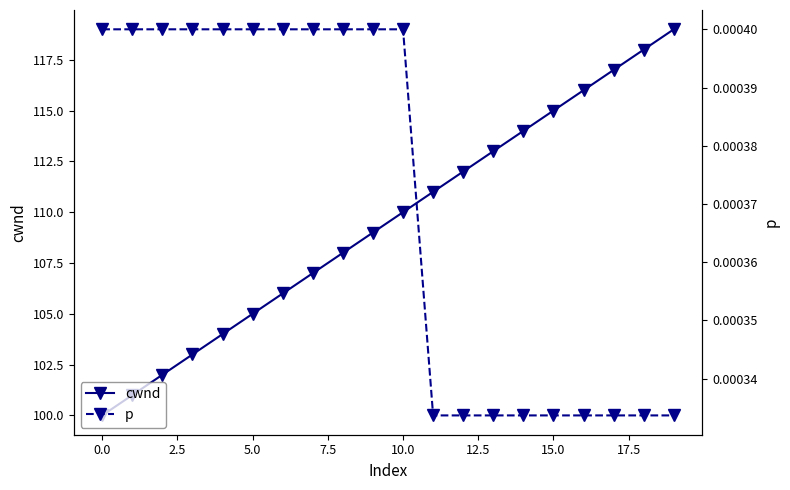

The cwnd series shows 53.2 at 17. True or false?

False